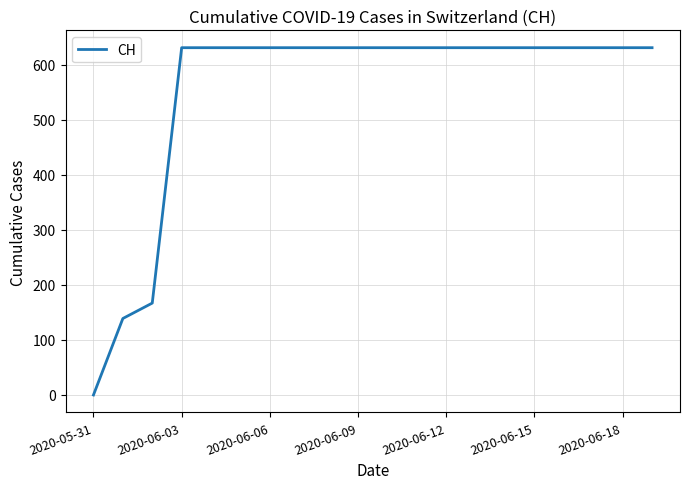

What is the greatest value displayed?

631